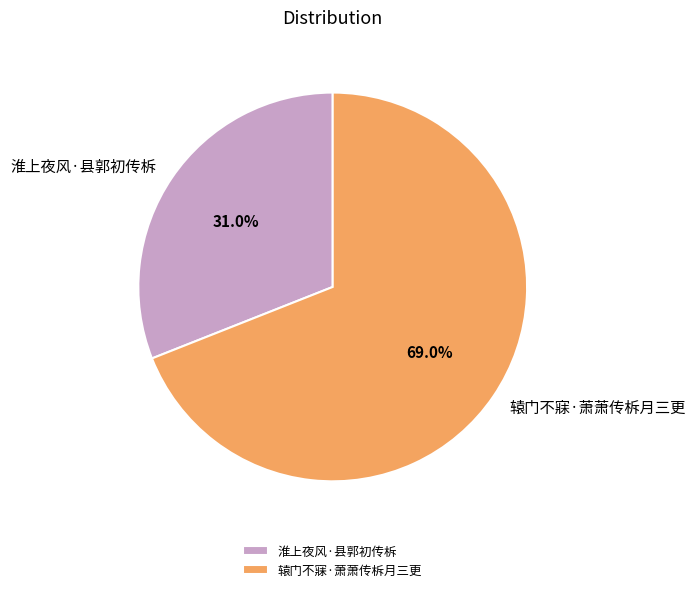

What is the largest slice in the pie chart?

辕门不寐·萧萧传柝月三更